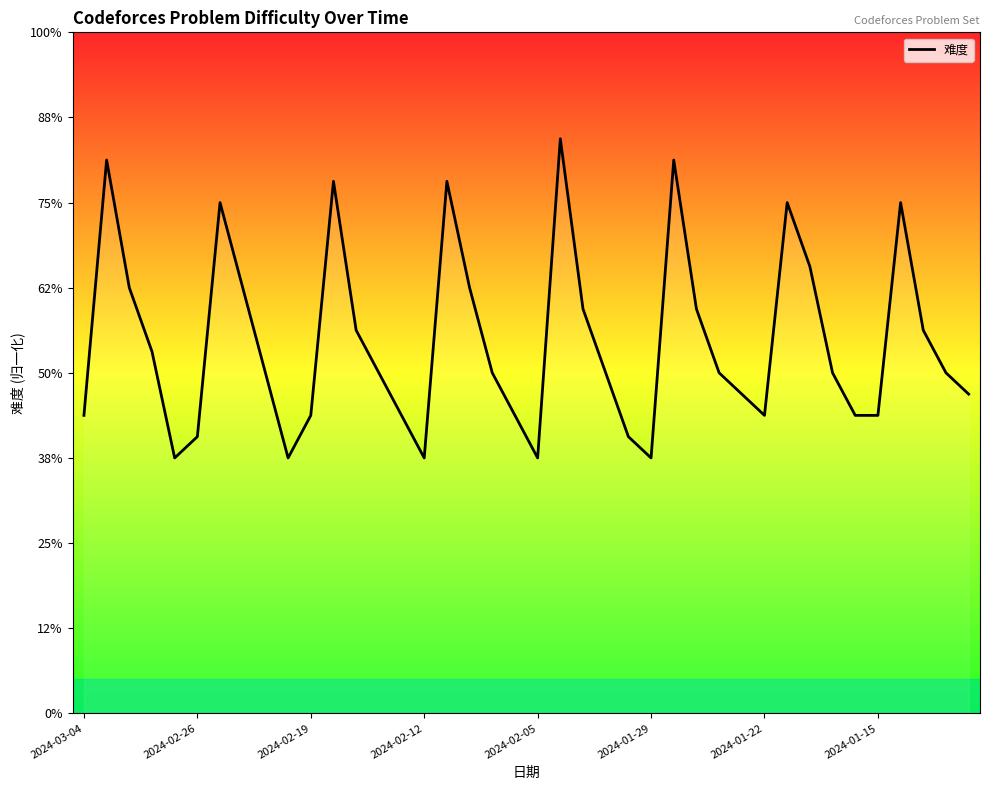

Is this an area chart (filled region under the line)?

Yes